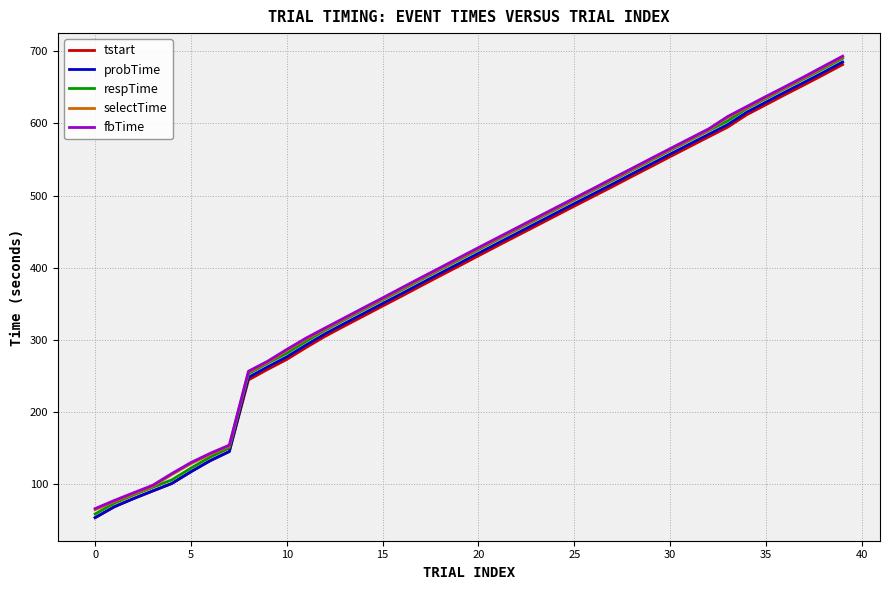

Does the chart have visible grid lines?

Yes